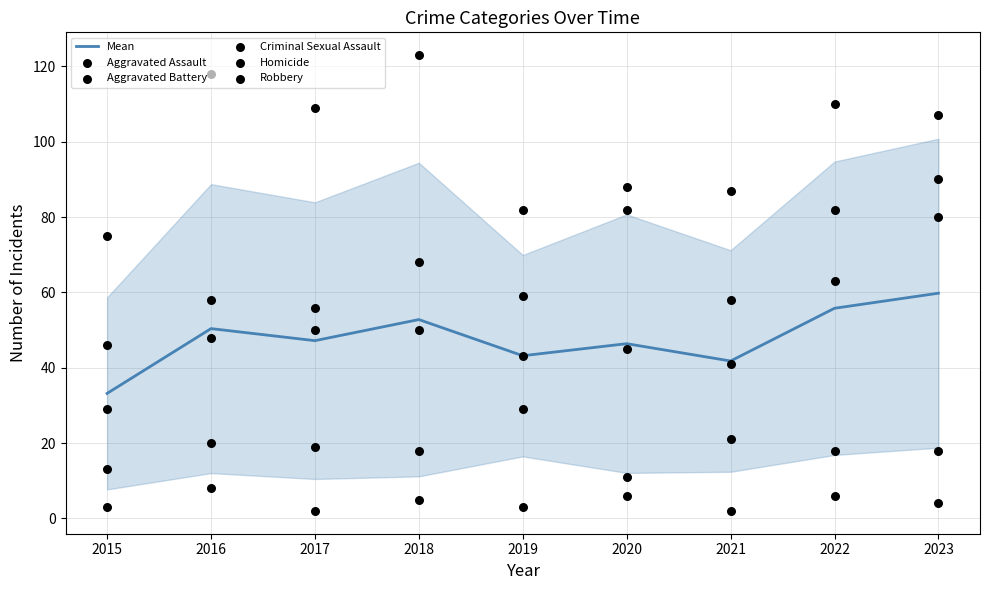

At how many categories does at least one series exceed 96?

5